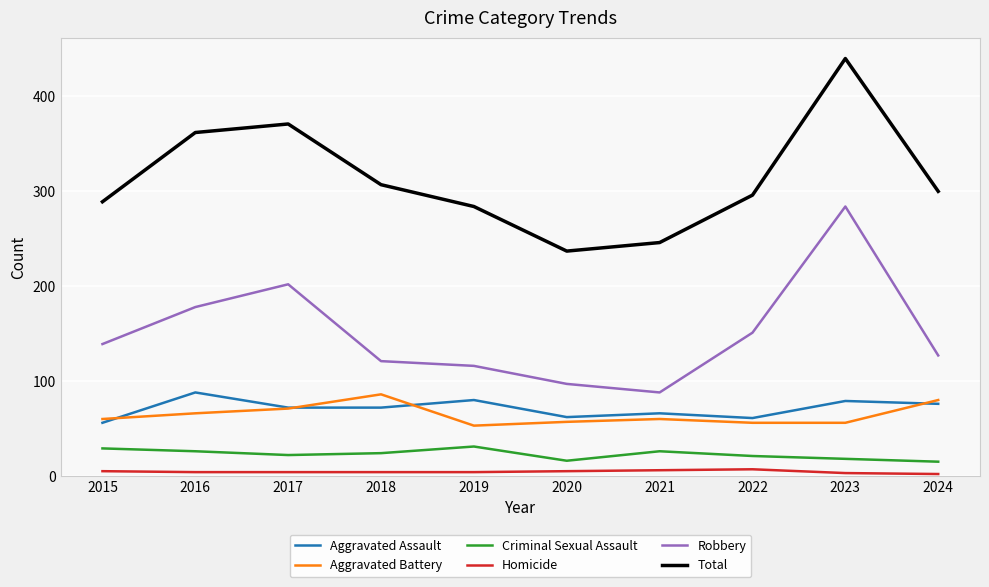

What value does the Aggravated Battery series have at 2021?

60